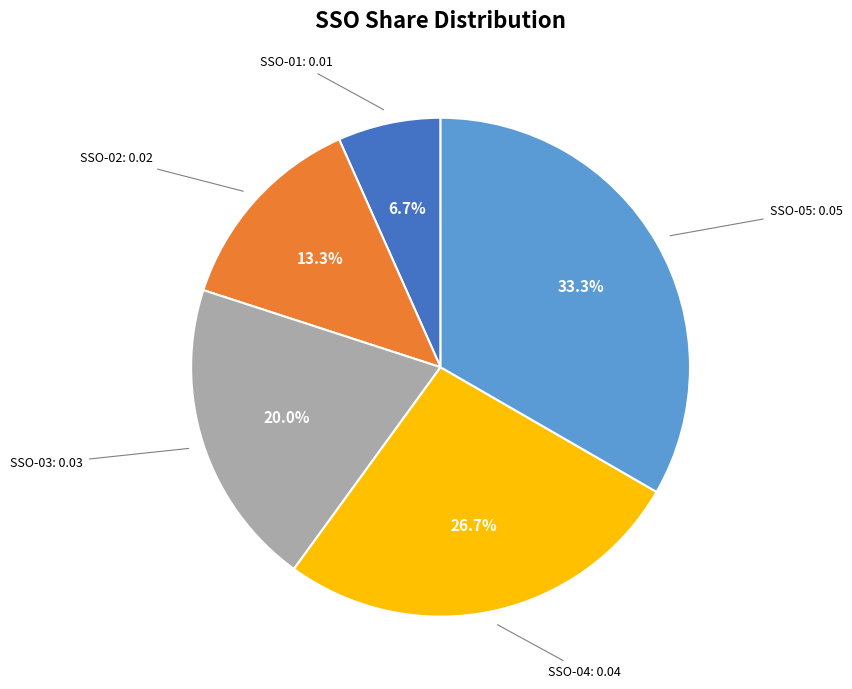

How many slices are in this pie chart?

5